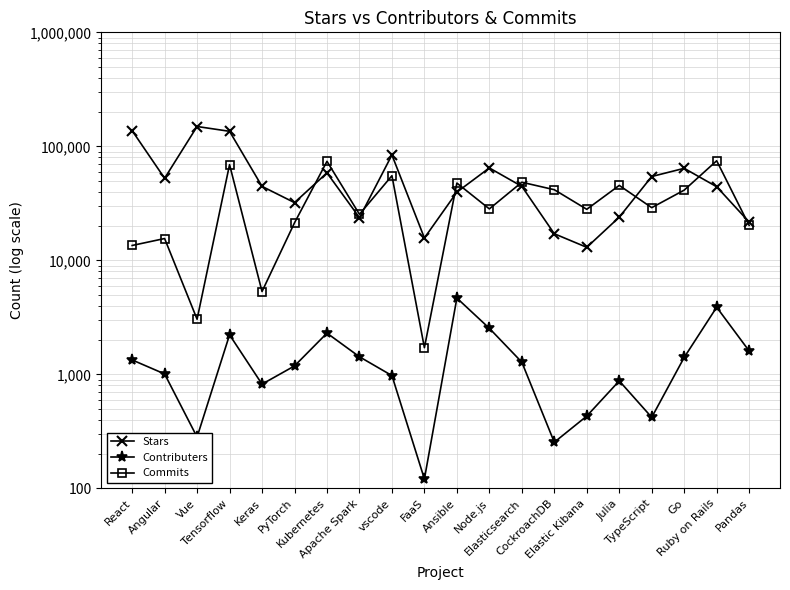

What position from the left is Apache Spark?

8